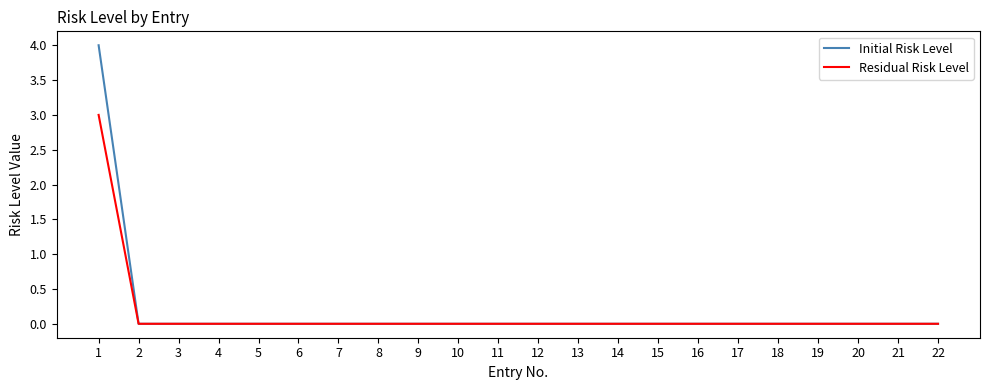

Is the value of Initial Risk Level at 1 greater than the value of Residual Risk Level at 8?

Yes